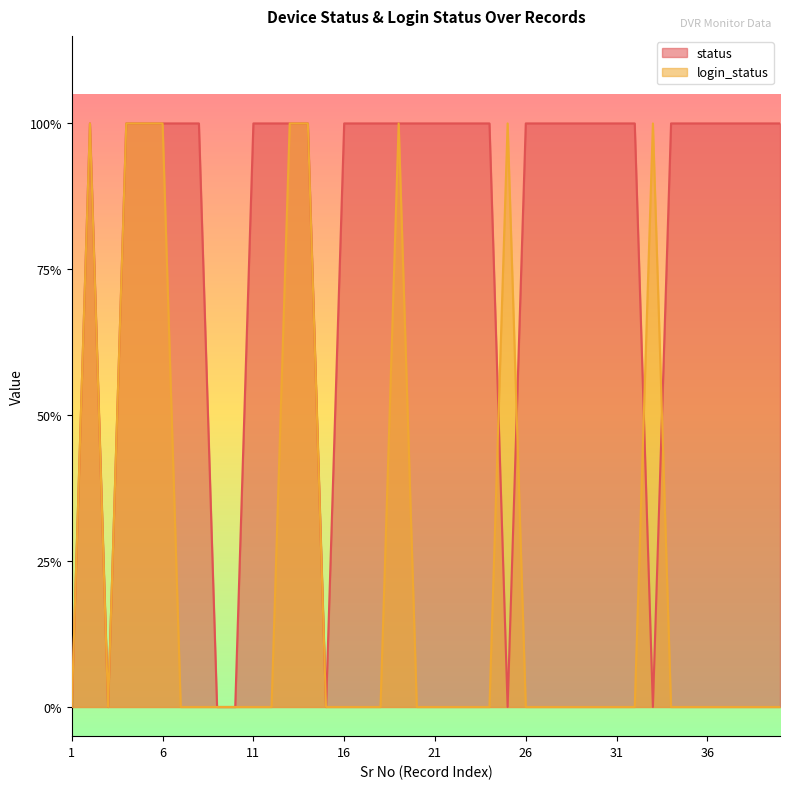

Is it true that login_status equals 1 at 33?

True